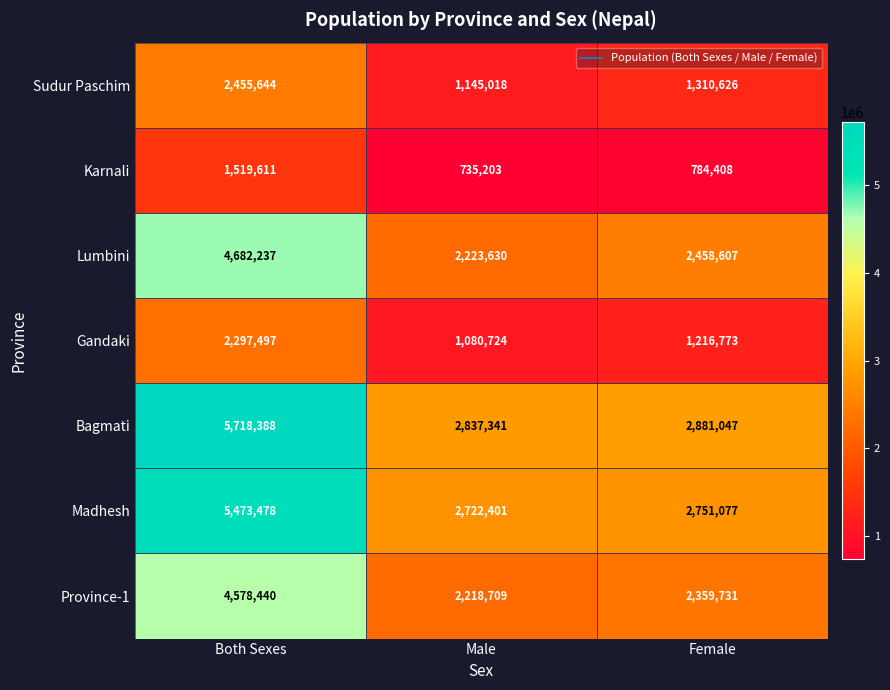

At which category is the sum across all series the highest?

Both Sexes